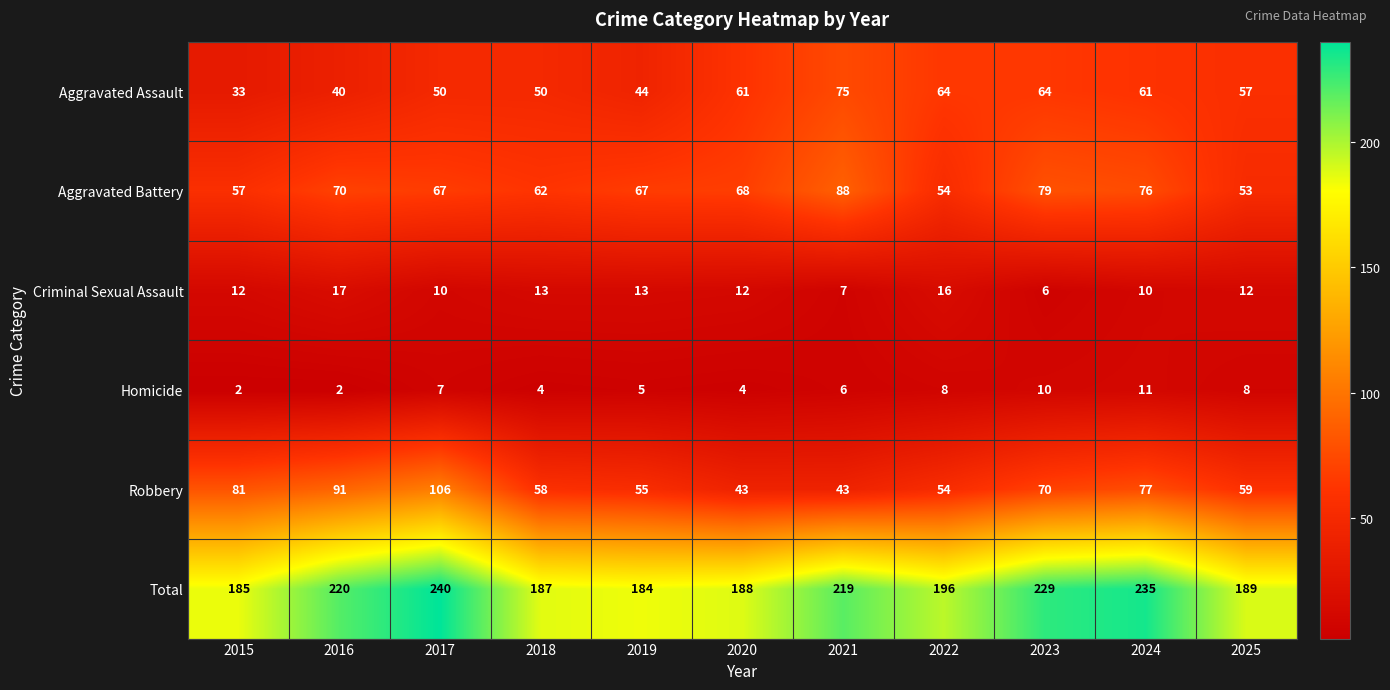

What is the greatest value displayed?

240